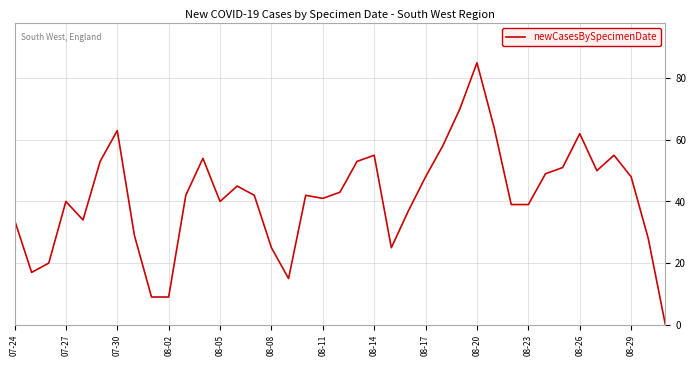

What is the maximum value shown in the chart?

85